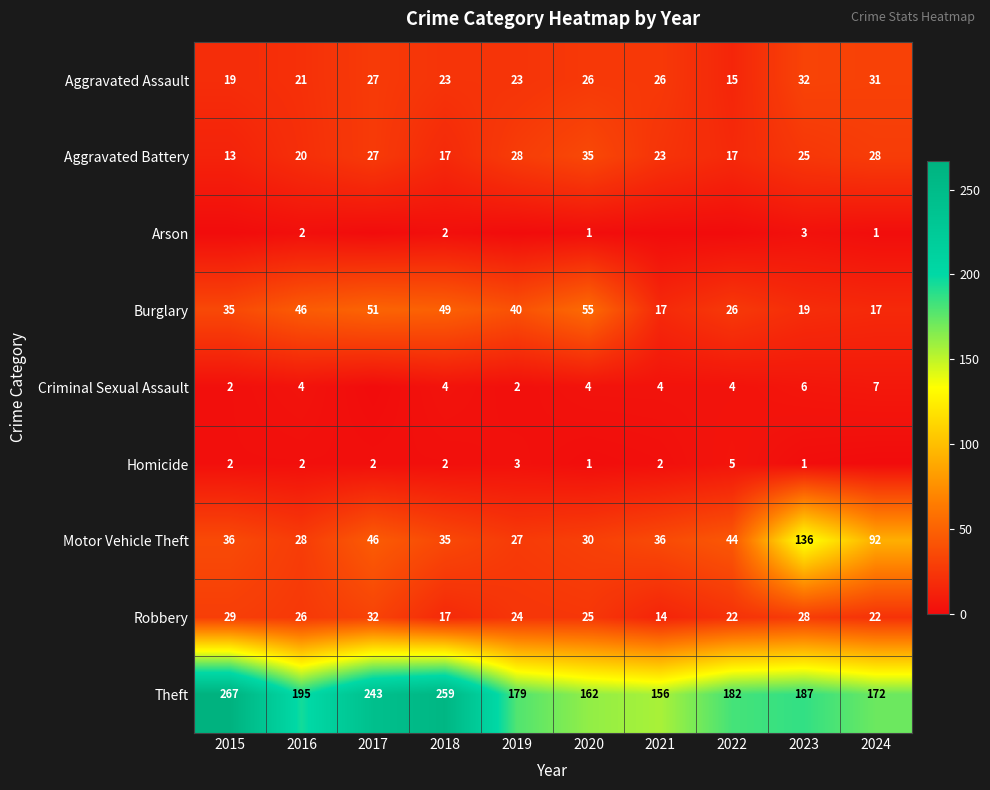

Which label corresponds to the smallest value in the chart?

2015